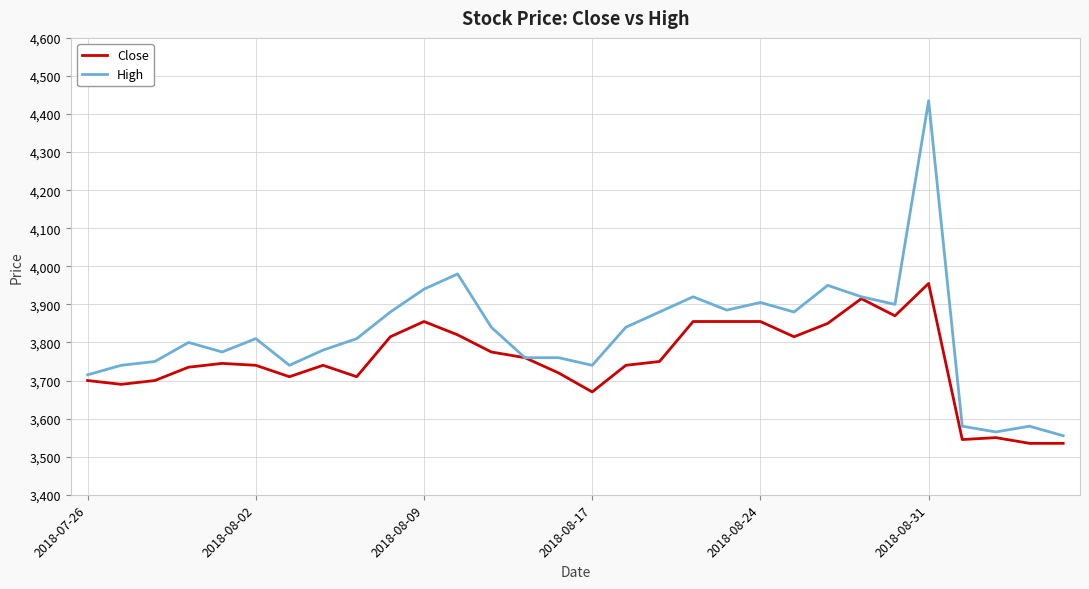

List the series in order of their overall mean, lowest first.

Close, High